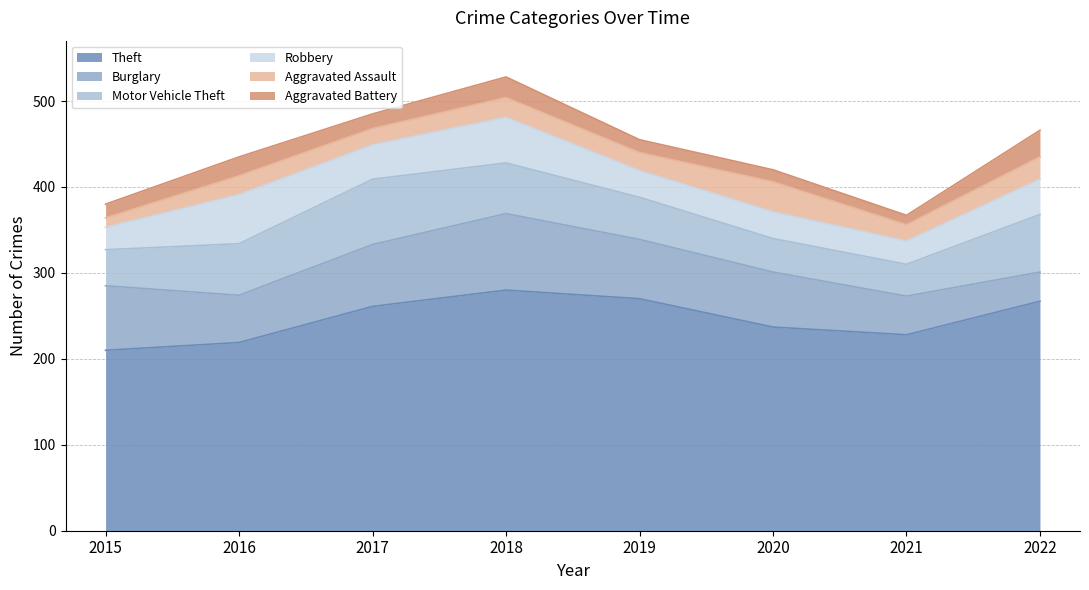

What is the minimum value for Robbery?

26